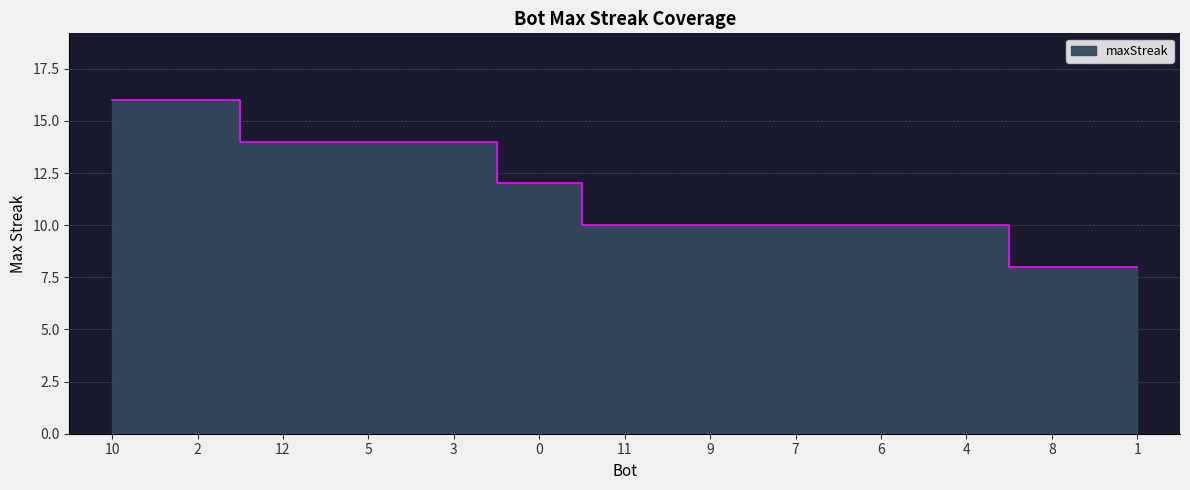

What is the difference between the maximum and minimum values?

8